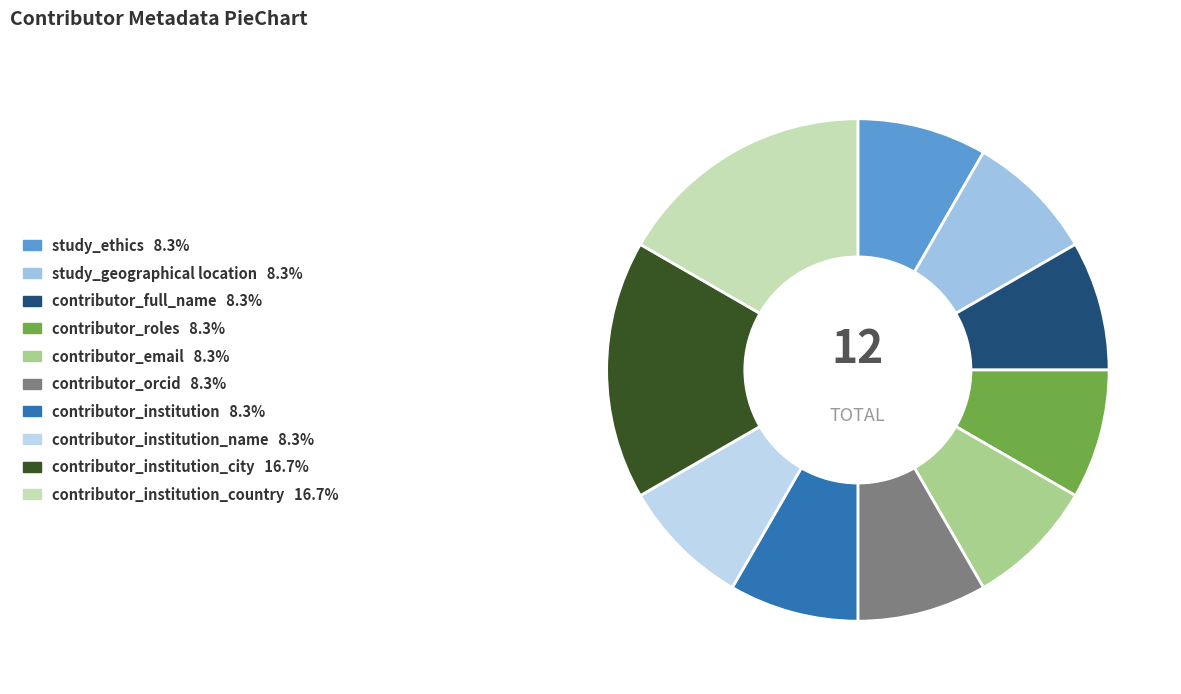

Count the number of slices in the pie.

10